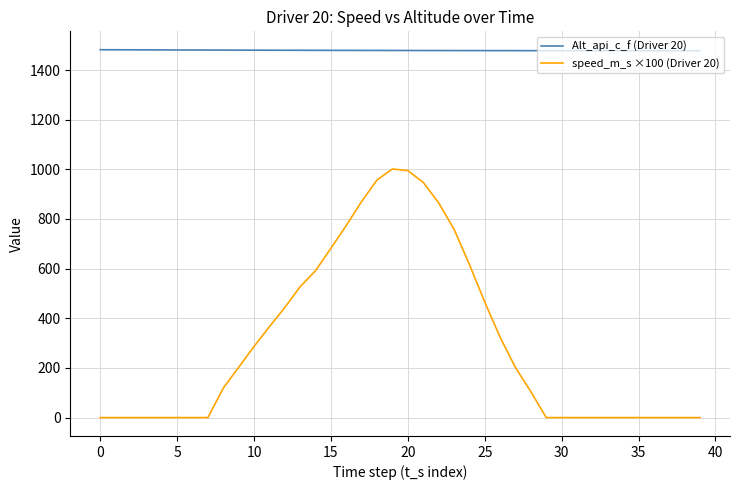

What is the average value of the Alt_api_c_f (Driver 20) series?

1479.2